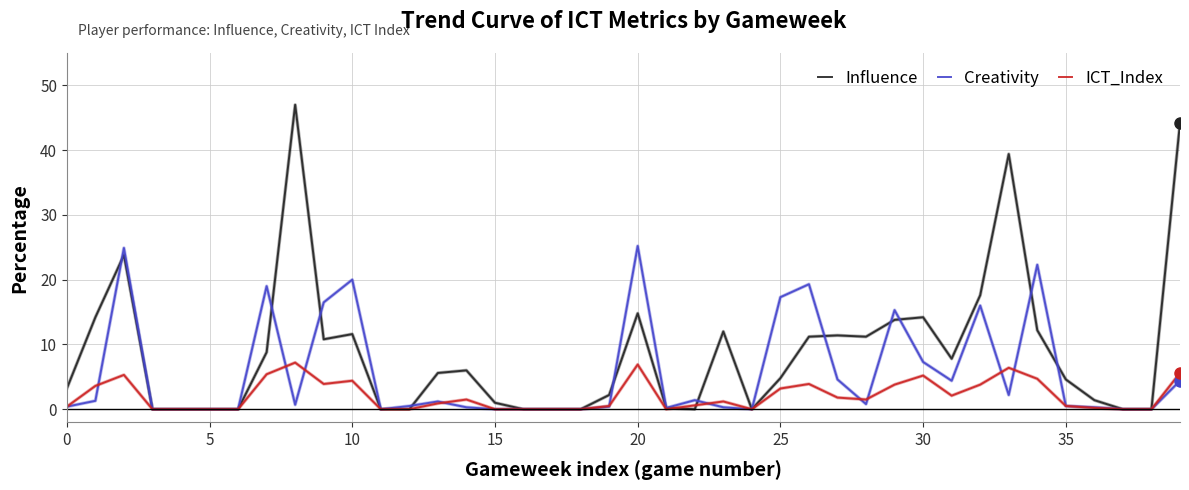

Rank the series by their average value, from highest to lowest.

Influence, Creativity, ICT_Index